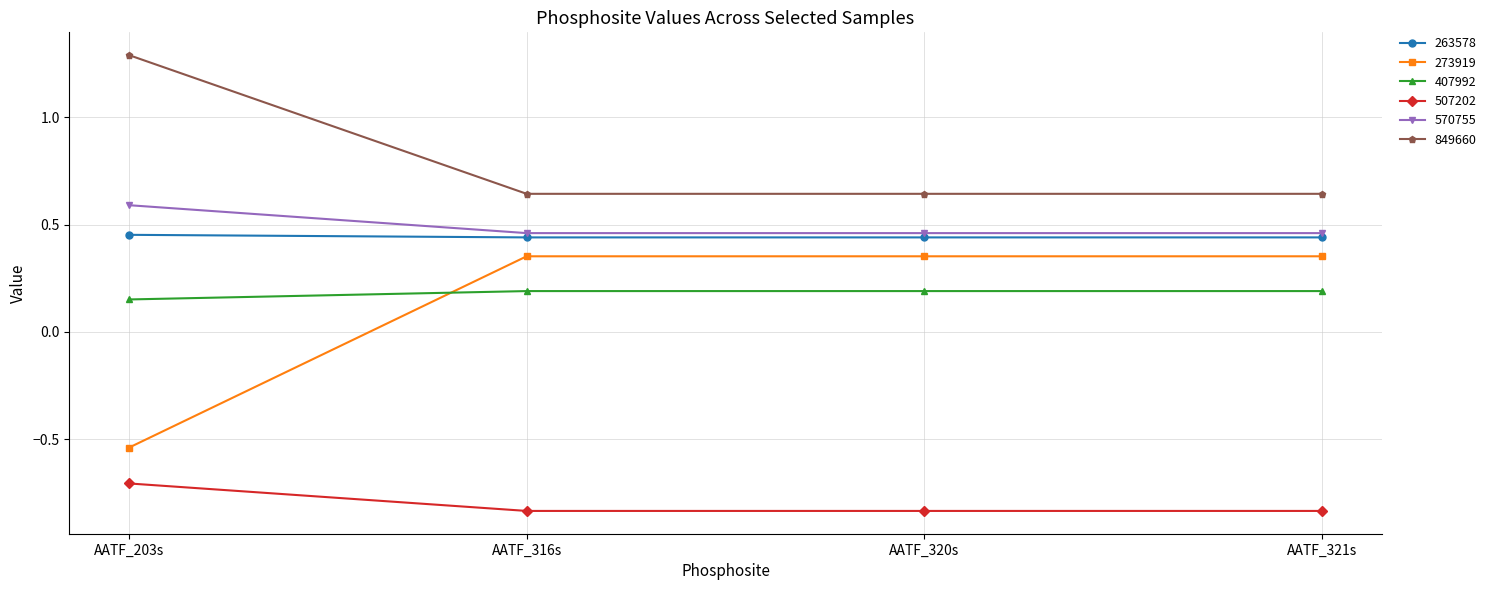

True or false: 570755 has a value of 0.6 at AATF_203s.

True